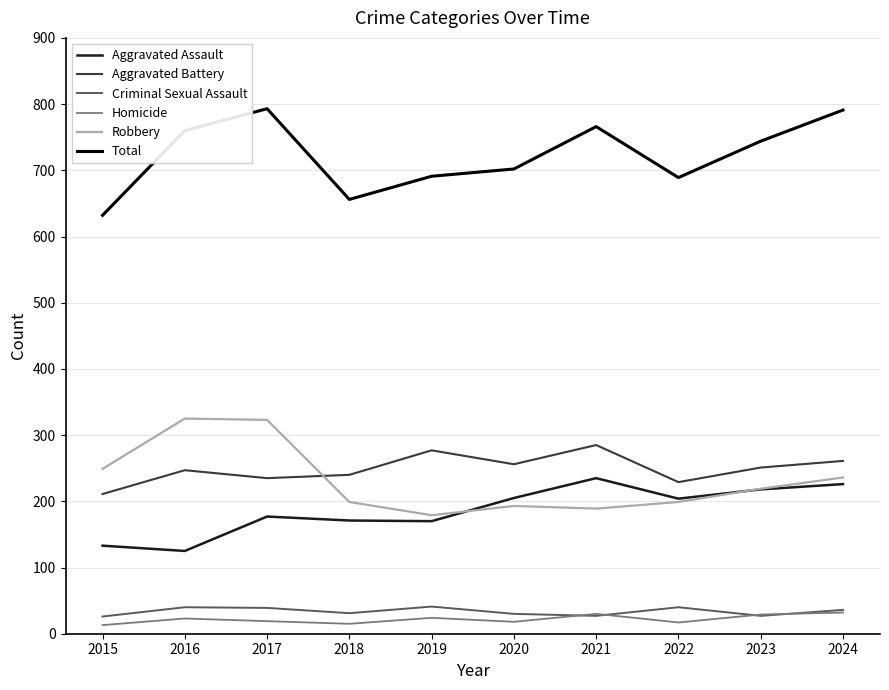

Which series has the largest total across all categories?

Total